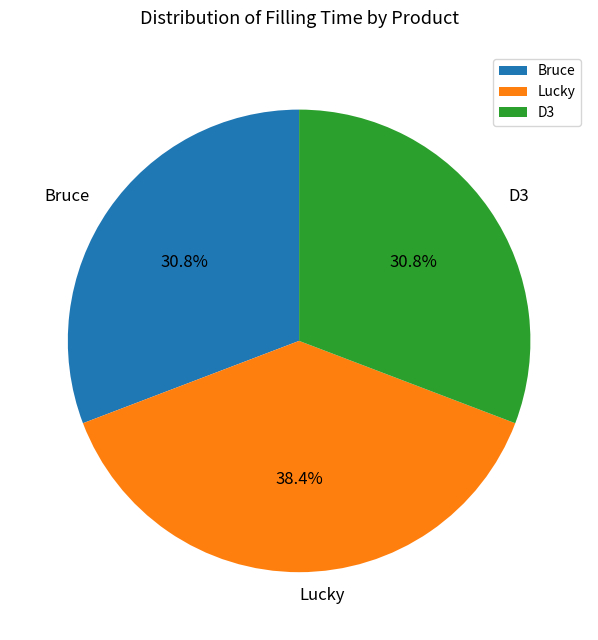

True or false: Lucky accounts for 45% of the total.

False